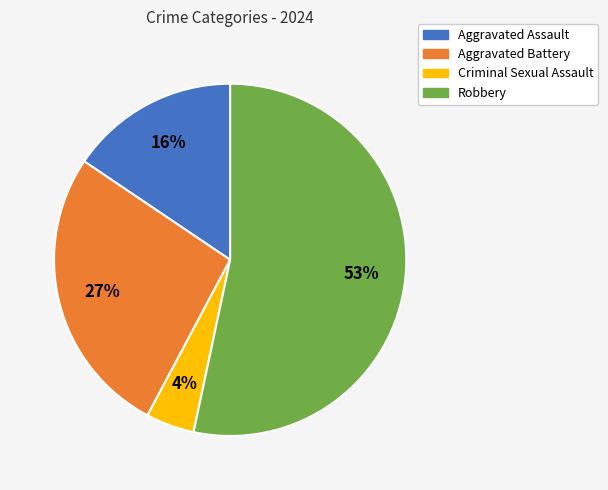

Is there a majority slice in this chart?

Yes